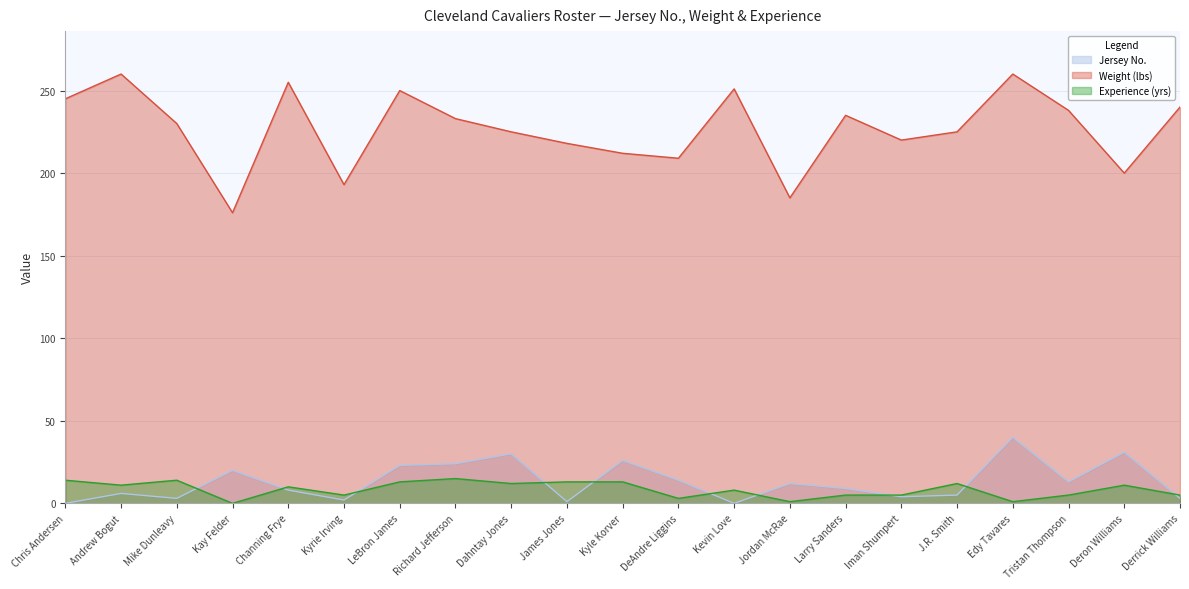

How many distinct data groups are displayed?

3